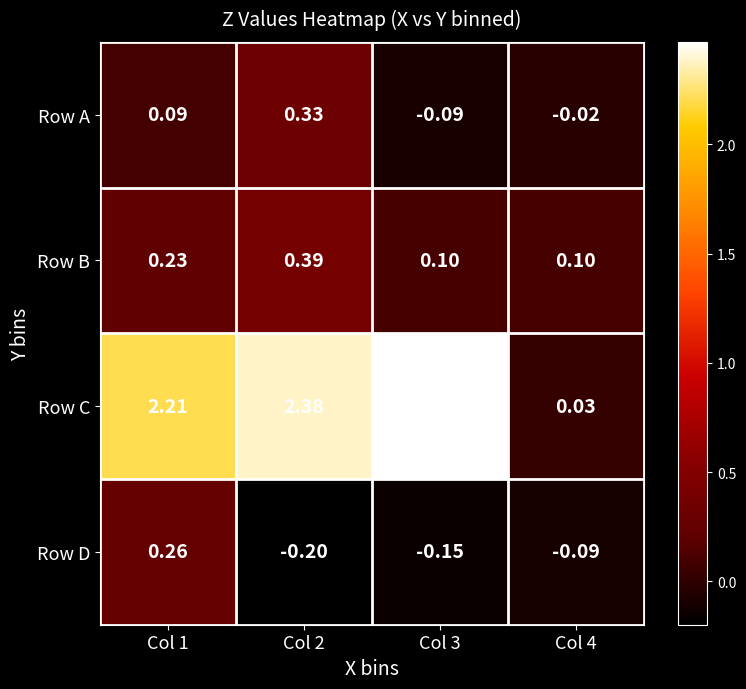

List the series in order of their peak value, lowest first.

Row D, Row A, Row B, Row C